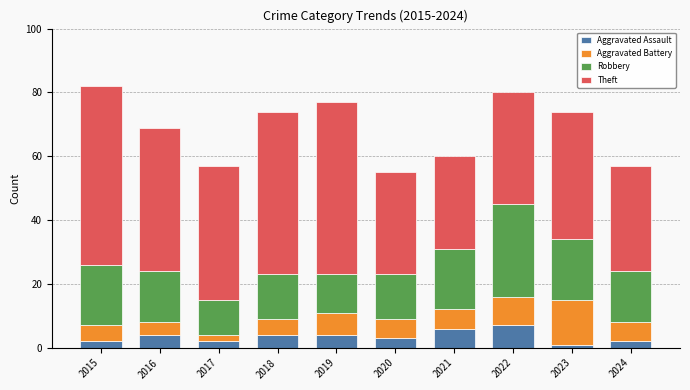

True or false: Aggravated Assault has a value of 1 at 2023.

True